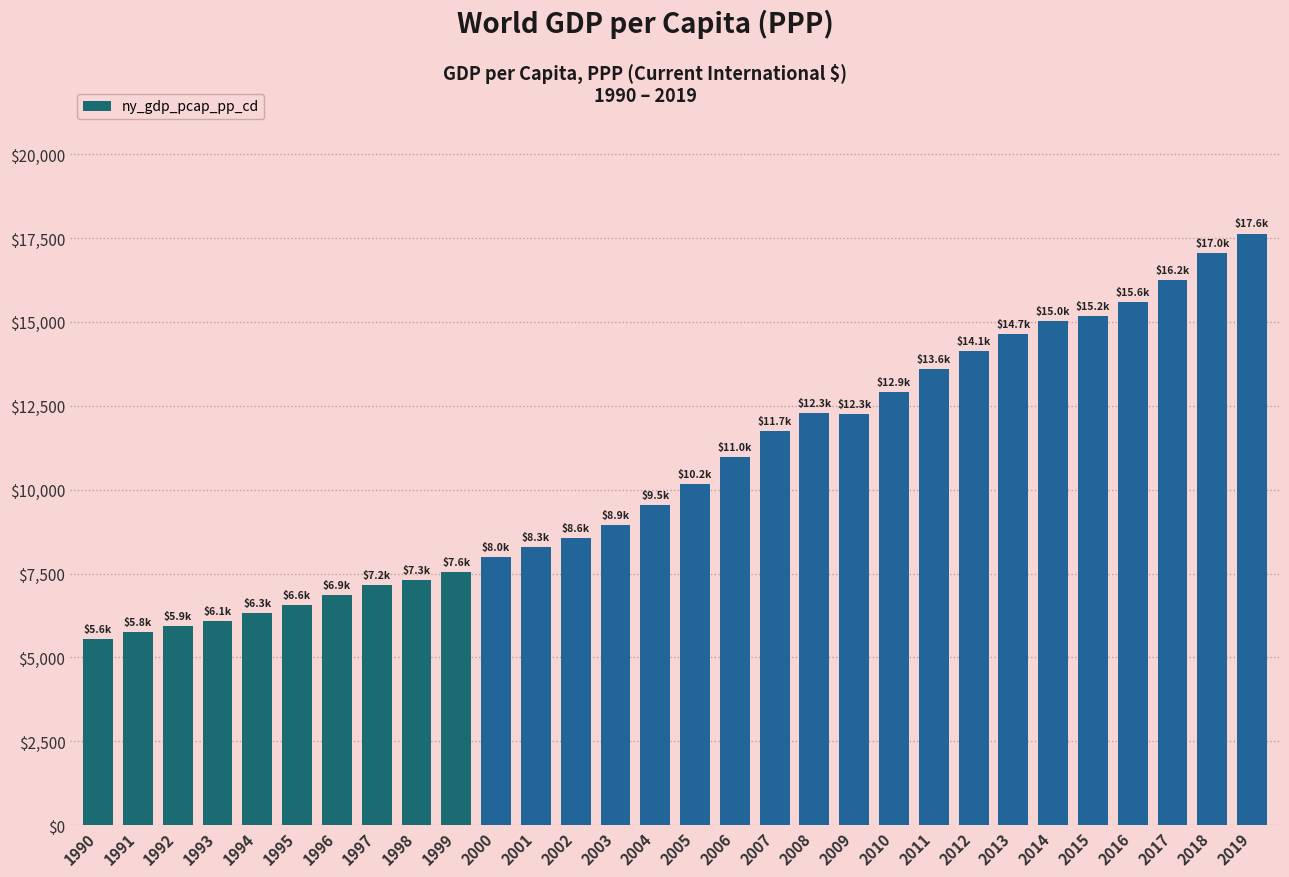

What is the approximate value at 2013?

14651.0